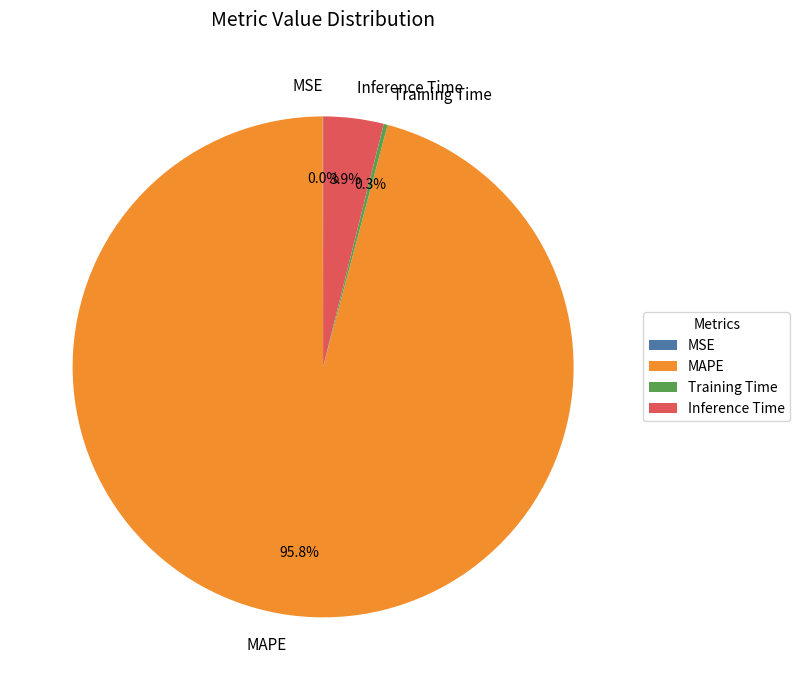

To the nearest percent, what portion does MAPE represent?

96%